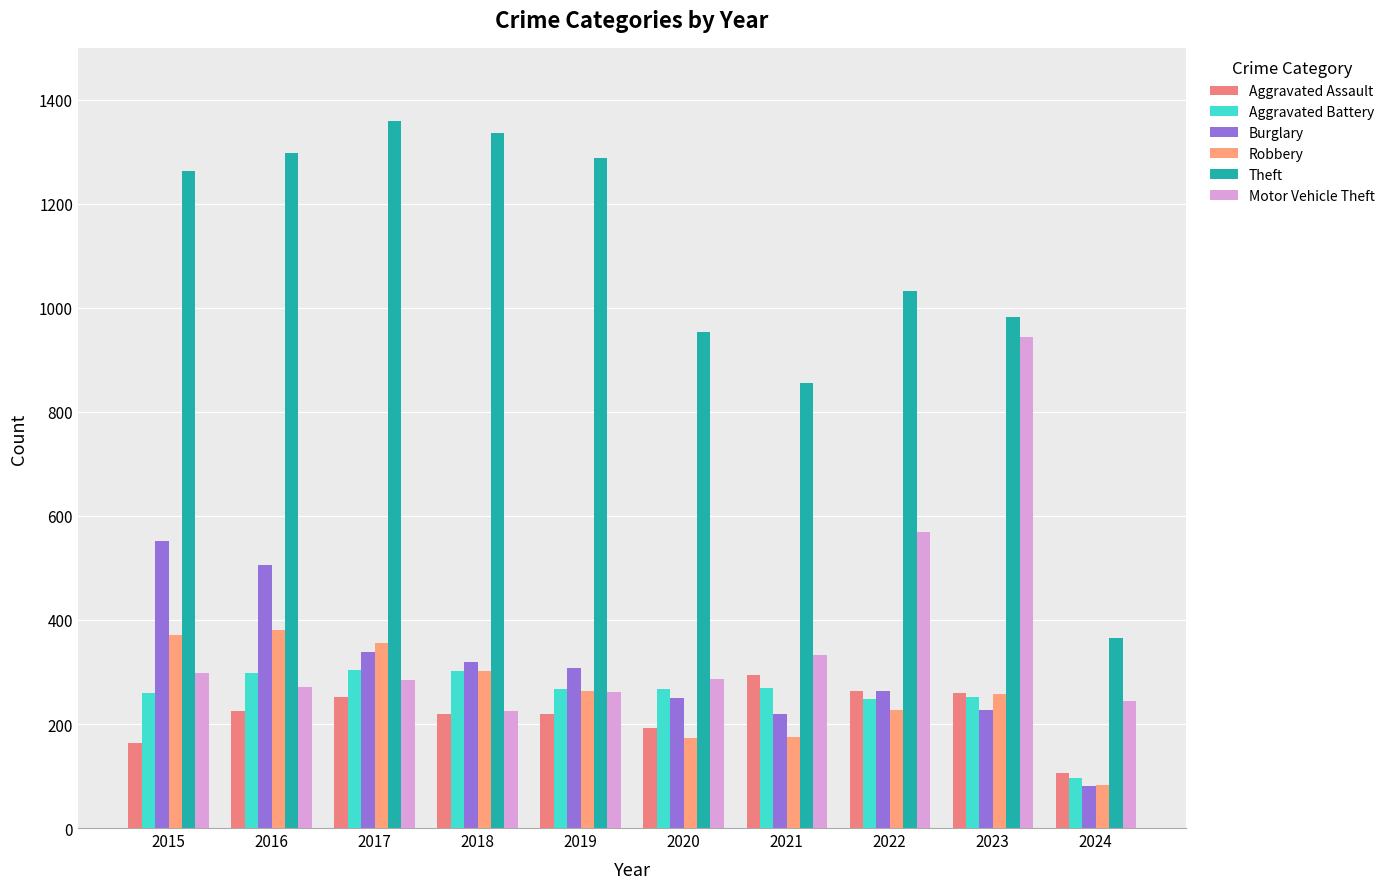

Which category has the lowest value in the Theft series?

2024